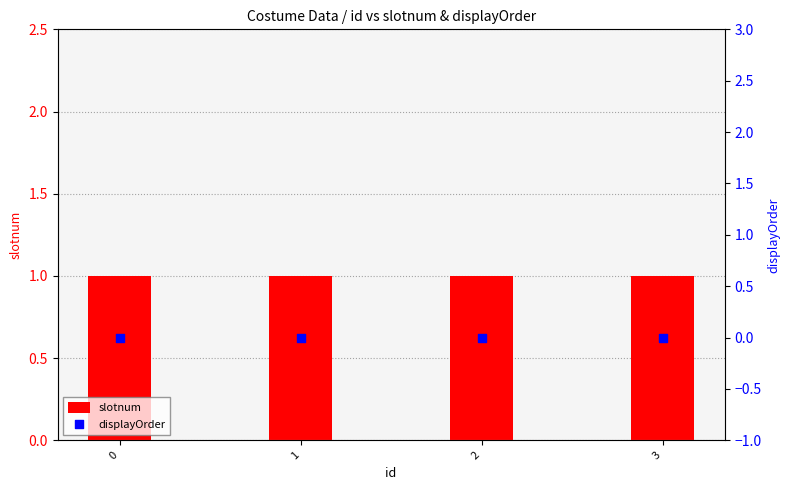

Which series has the largest total across all categories?

slotnum